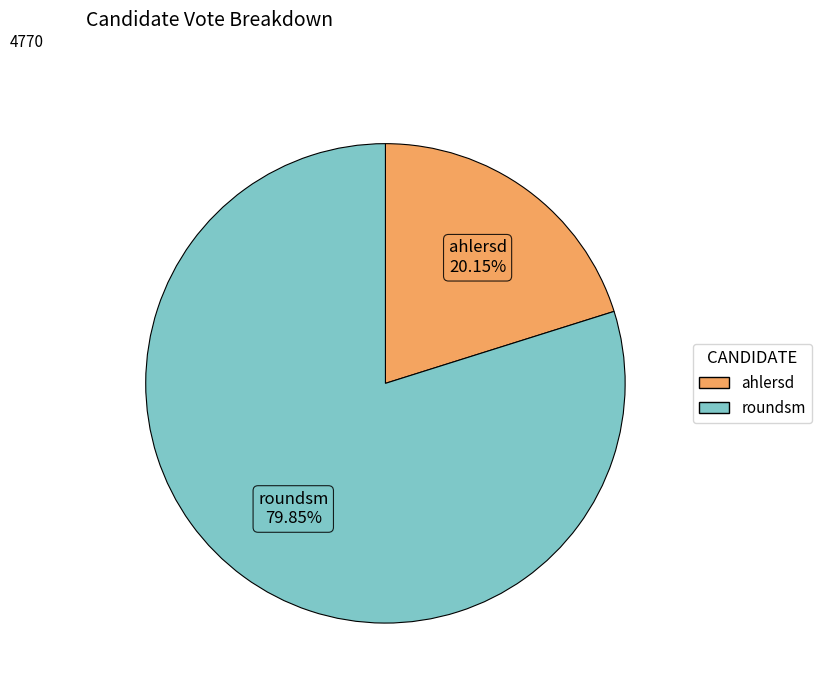

Is ahlersd the majority of the pie?

No